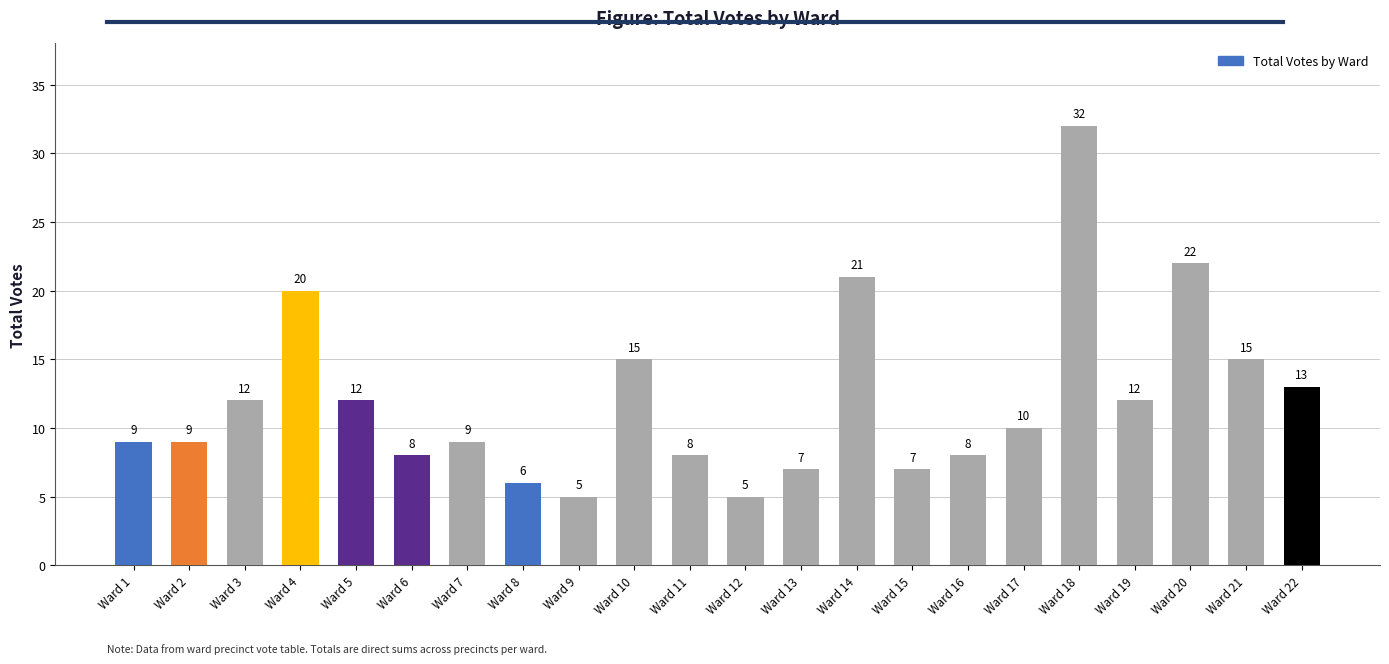

Count the number of data series in this chart.

1